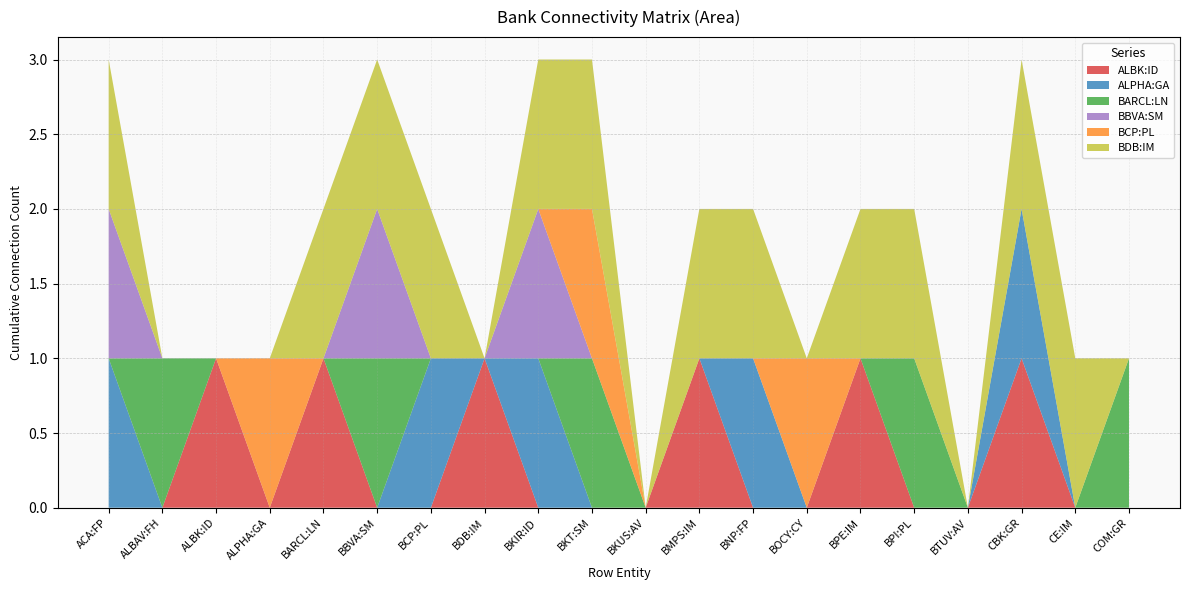

Reading right to left, transcribe all the data shown in this chart.

ALBK:ID: COM:GR=0	CE:IM=0	CBK:GR=1	BTUV:AV=0	BPI:PL=0	BPE:IM=1	BOCY:CY=0	BNP:FP=0	BMPS:IM=1	BKUS:AV=0	BKT:SM=0	BKIR:ID=0	BDB:IM=1	BCP:PL=0	BBVA:SM=0	BARCL:LN=1	ALPHA:GA=0	ALBK:ID=1	ALBAV:FH=0	ACA:FP=0
ALPHA:GA: COM:GR=0	CE:IM=0	CBK:GR=1	BTUV:AV=0	BPI:PL=0	BPE:IM=0	BOCY:CY=0	BNP:FP=1	BMPS:IM=0	BKUS:AV=0	BKT:SM=0	BKIR:ID=1	BDB:IM=0	BCP:PL=1	BBVA:SM=0	BARCL:LN=0	ALPHA:GA=0	ALBK:ID=0	ALBAV:FH=0	ACA:FP=1
BARCL:LN: COM:GR=1	CE:IM=0	CBK:GR=0	BTUV:AV=0	BPI:PL=1	BPE:IM=0	BOCY:CY=0	BNP:FP=0	BMPS:IM=0	BKUS:AV=0	BKT:SM=1	BKIR:ID=0	BDB:IM=0	BCP:PL=0	BBVA:SM=1	BARCL:LN=0	ALPHA:GA=0	ALBK:ID=0	ALBAV:FH=1	ACA:FP=0
BBVA:SM: COM:GR=0	CE:IM=0	CBK:GR=0	BTUV:AV=0	BPI:PL=0	BPE:IM=0	BOCY:CY=0	BNP:FP=0	BMPS:IM=0	BKUS:AV=0	BKT:SM=0	BKIR:ID=1	BDB:IM=0	BCP:PL=0	BBVA:SM=1	BARCL:LN=0	ALPHA:GA=0	ALBK:ID=0	ALBAV:FH=0	ACA:FP=1
BCP:PL: COM:GR=0	CE:IM=0	CBK:GR=0	BTUV:AV=0	BPI:PL=0	BPE:IM=0	BOCY:CY=1	BNP:FP=0	BMPS:IM=0	BKUS:AV=0	BKT:SM=1	BKIR:ID=0	BDB:IM=0	BCP:PL=0	BBVA:SM=0	BARCL:LN=0	ALPHA:GA=1	ALBK:ID=0	ALBAV:FH=0	ACA:FP=0
BDB:IM: COM:GR=0	CE:IM=1	CBK:GR=1	BTUV:AV=0	BPI:PL=1	BPE:IM=1	BOCY:CY=0	BNP:FP=1	BMPS:IM=1	BKUS:AV=0	BKT:SM=1	BKIR:ID=1	BDB:IM=0	BCP:PL=1	BBVA:SM=1	BARCL:LN=1	ALPHA:GA=0	ALBK:ID=0	ALBAV:FH=0	ACA:FP=1